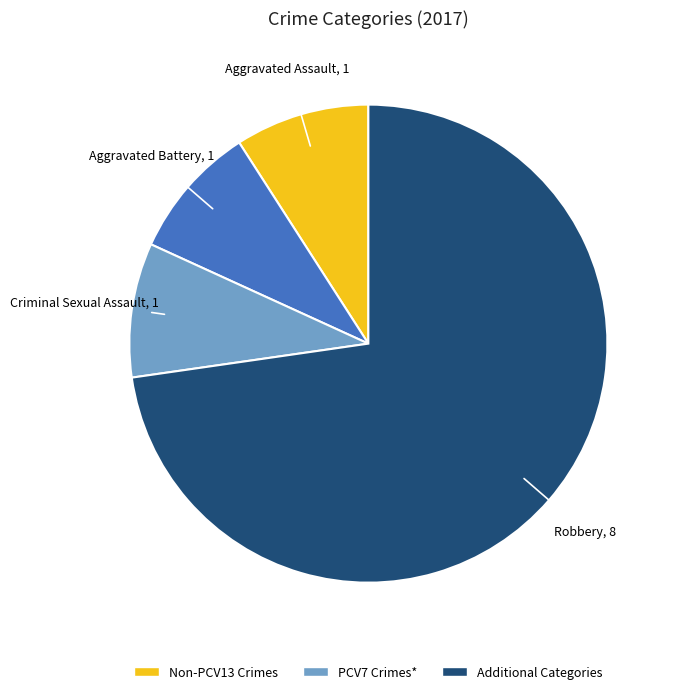

Is there a majority slice in this chart?

Yes